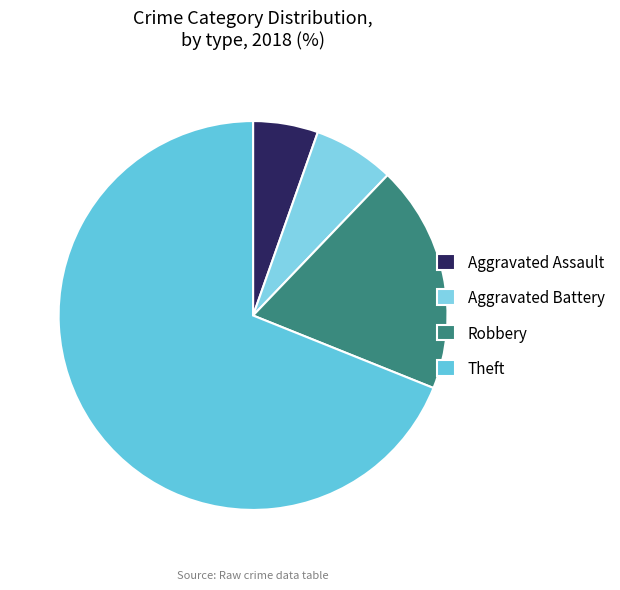

Which category has the smallest portion of the pie?

Aggravated Assault